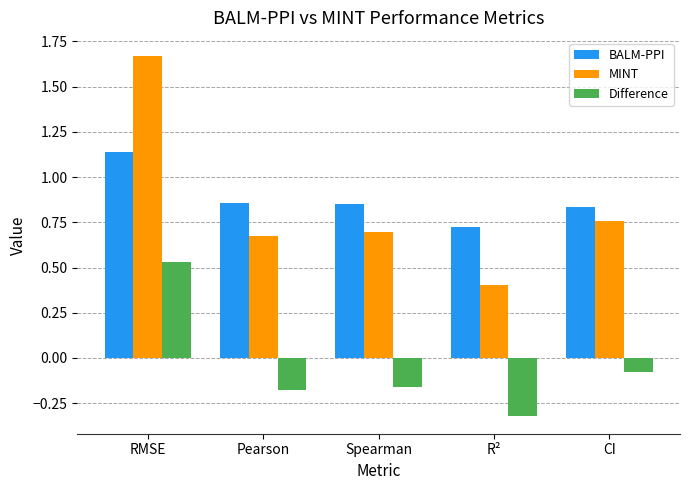

What is the difference between the maximum and minimum values in the MINT series?

1.3